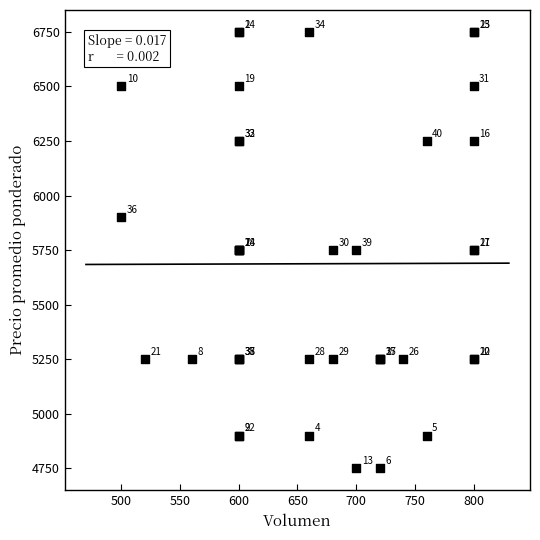

What Y value in the scatter plot is closest to 5750?

5750